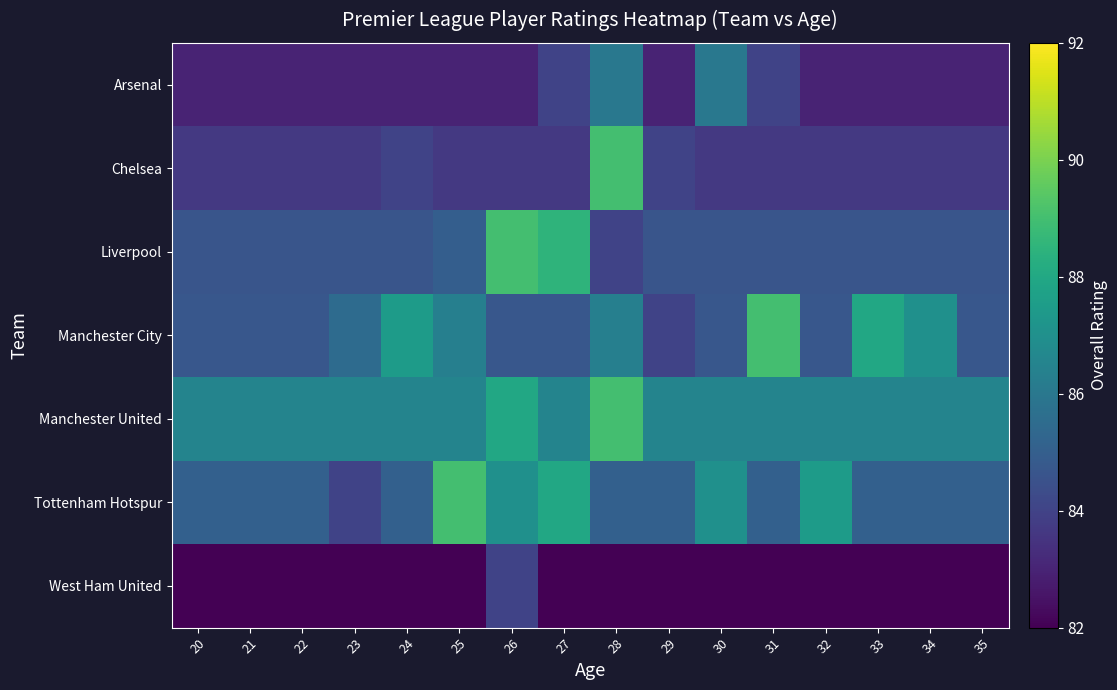

Reading left to right, extract all data points from this chart.

Arsenal: 20=83.0	21=83.0	22=83.0	23=83.0	24=83.0	25=83.0	26=83.0	27=84.0	28=86.0	29=83.0	30=86.0	31=84.0	32=83.0	33=83.0	34=83.0	35=83.0
Chelsea: 20=83.7	21=83.7	22=83.7	23=83.7	24=84.0	25=83.7	26=83.7	27=83.7	28=89.0	29=84.0	30=83.7	31=83.7	32=83.7	33=83.7	34=83.7	35=83.7
Liverpool: 20=84.6	21=84.6	22=84.6	23=84.6	24=84.6	25=85.0	26=89.0	27=88.5	28=84.0	29=84.6	30=84.6	31=84.6	32=84.6	33=84.6	34=84.6	35=84.6
Manchester City: 20=84.7	21=84.7	22=84.7	23=85.5	24=87.5	25=86.3	26=84.7	27=84.7	28=86.3	29=84.0	30=84.7	31=89.0	32=84.7	33=88.0	34=87.0	35=84.7
Manchester United: 20=86.5	21=86.5	22=86.5	23=86.5	24=86.5	25=86.5	26=88.0	27=86.5	28=89.0	29=86.5	30=86.5	31=86.5	32=86.5	33=86.5	34=86.5	35=86.5
Tottenham Hotspur: 20=85.1	21=85.1	22=85.1	23=84.0	24=85.1	25=89.0	26=87.0	27=88.0	28=85.1	29=85.1	30=87.0	31=85.1	32=87.5	33=85.1	34=85.1	35=85.1
West Ham United: 20=82.0	21=82.0	22=82.0	23=82.0	24=82.0	25=82.0	26=84.0	27=82.0	28=82.0	29=82.0	30=82.0	31=82.0	32=82.0	33=82.0	34=82.0	35=82.0